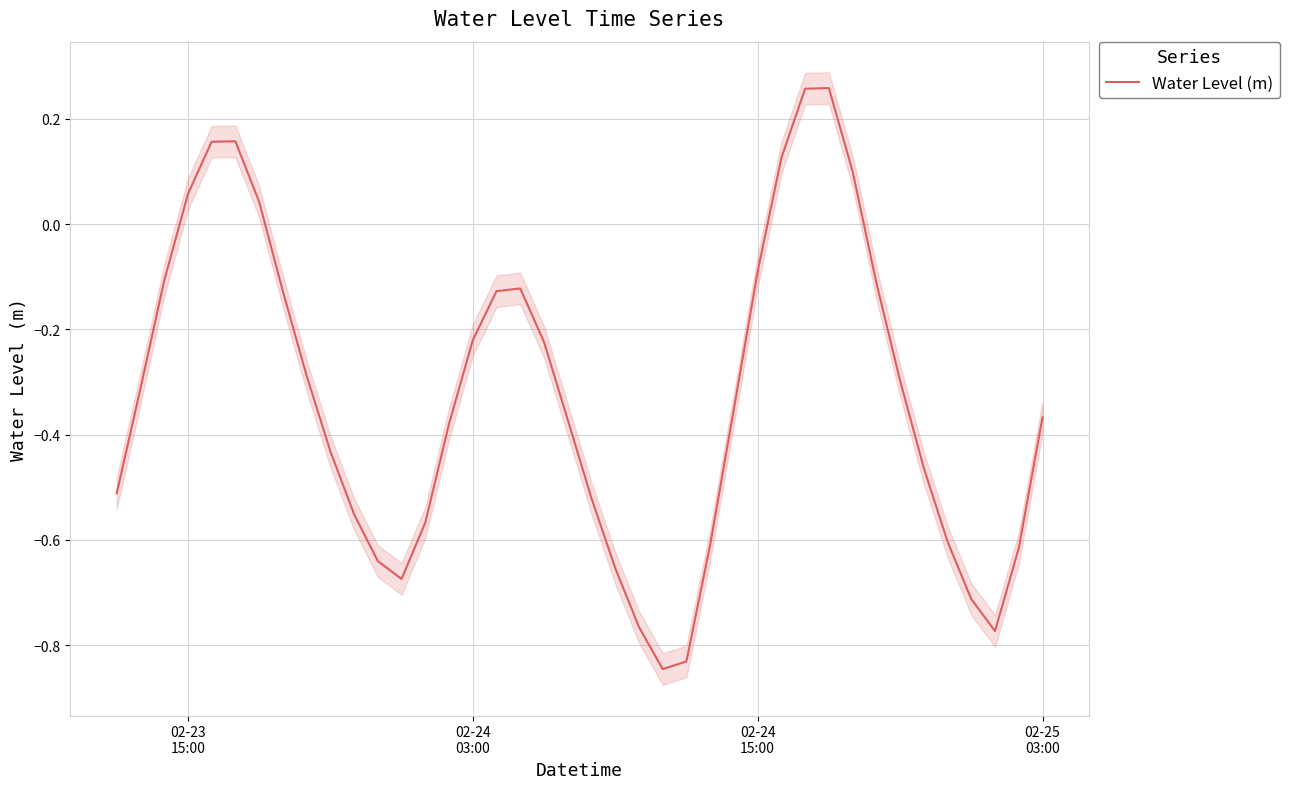

What is the value of the 6th point from the left?

0.2